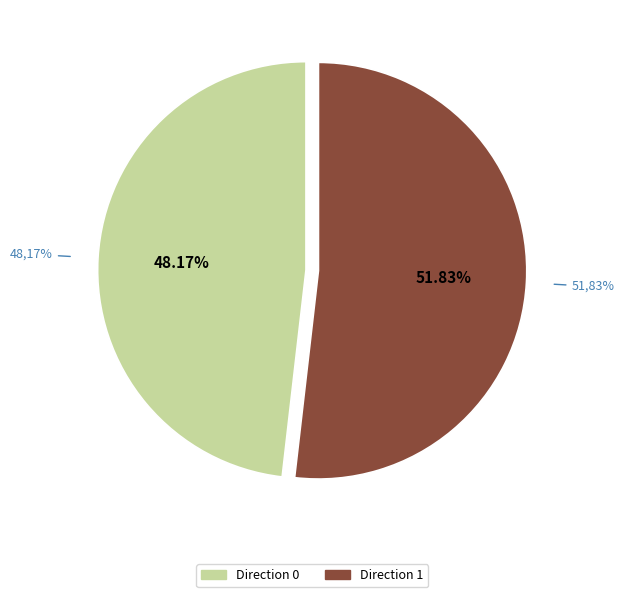

True or false: 1 accounts for 52% of the total.

True